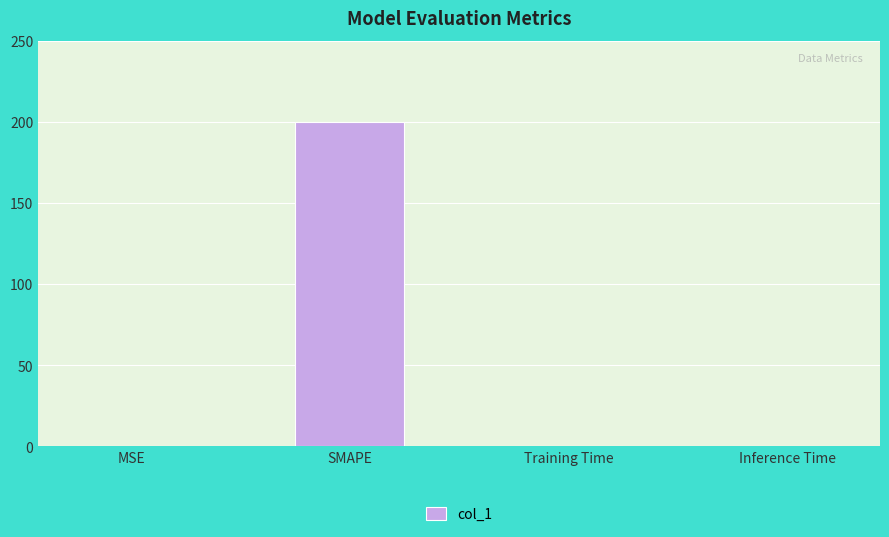

What is the maximum value shown in the chart?

200.0